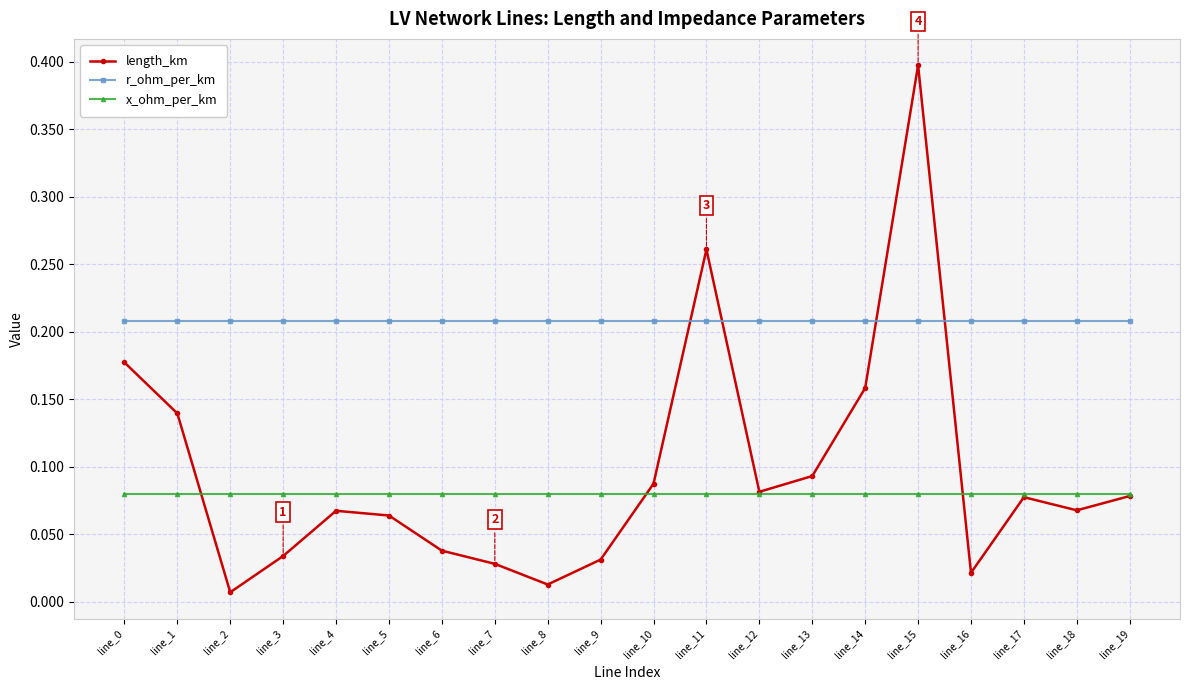

The value of length_km at line_9 is 0.1. True or false?

False